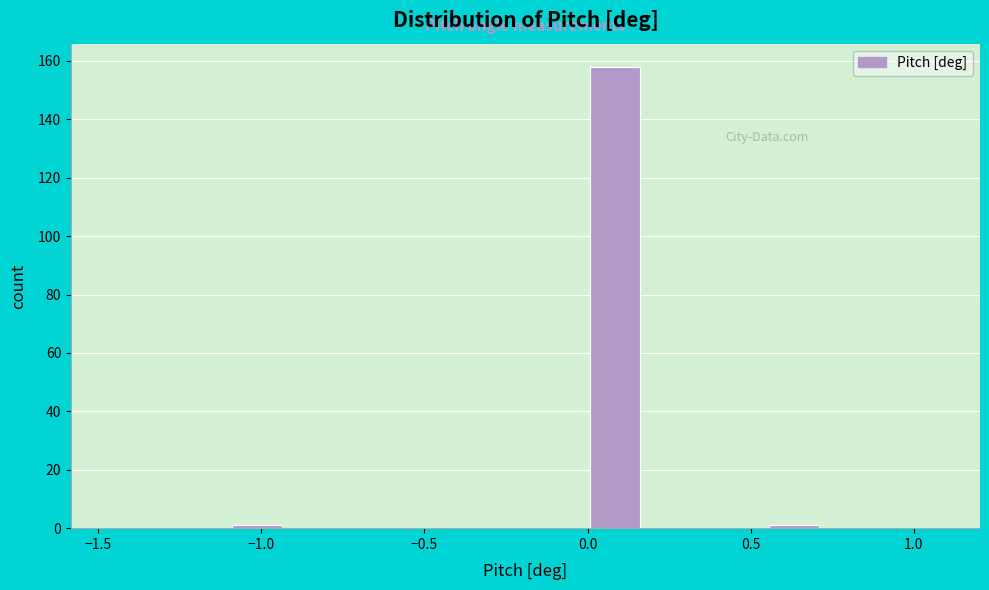

Around what value on the x-axis is the tallest bar? Give the approximate position of its centre, as read against the axis.

0.10